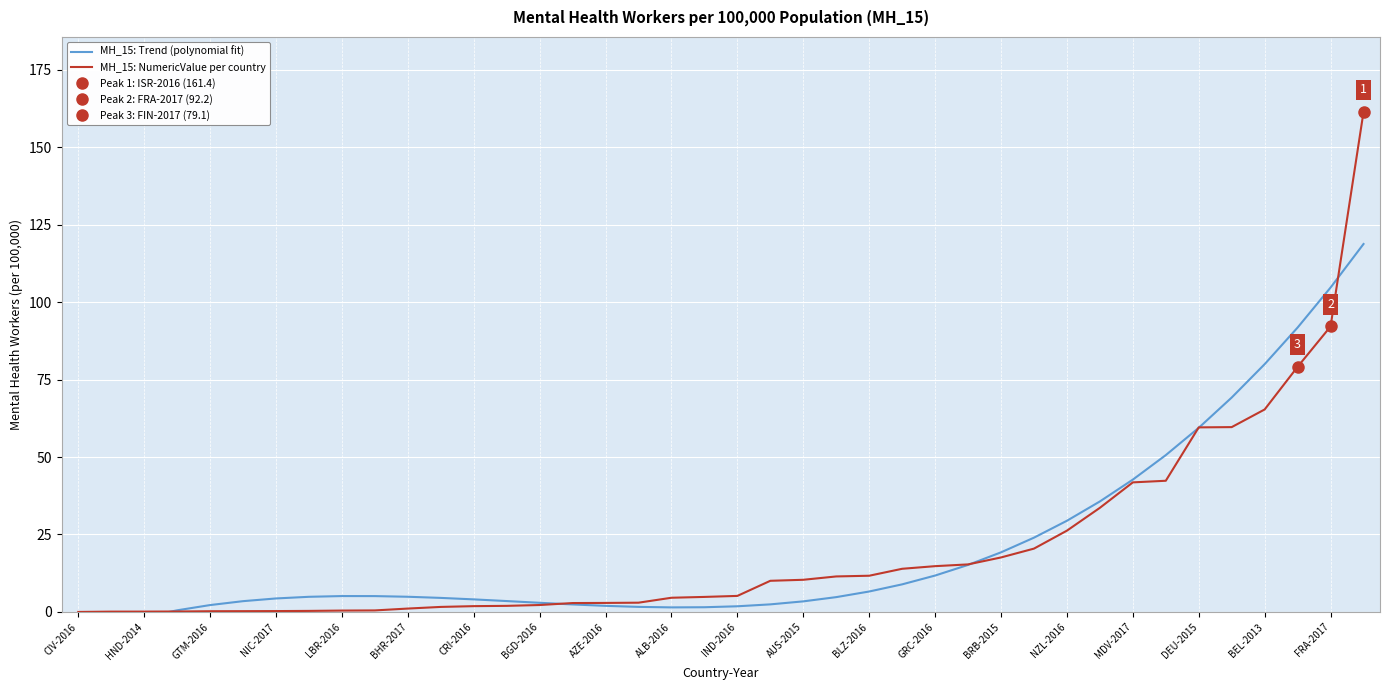

How many values in MH_15: Trend (polynomial fit) are above zero?

37